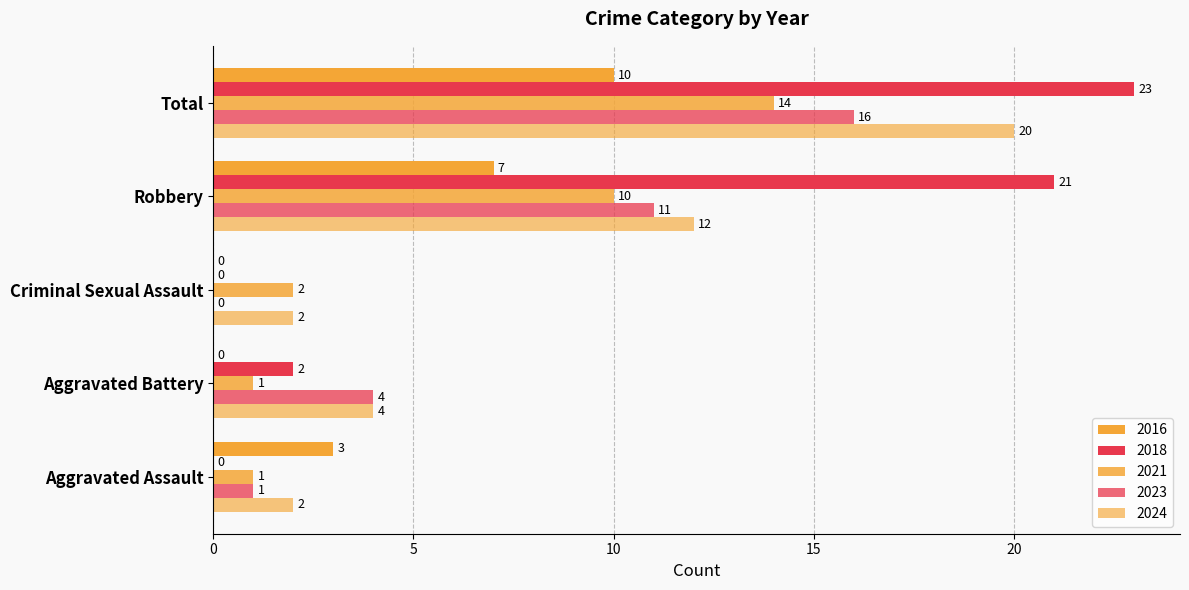

What is the difference between the maximum and minimum values in the 2024 series?

18